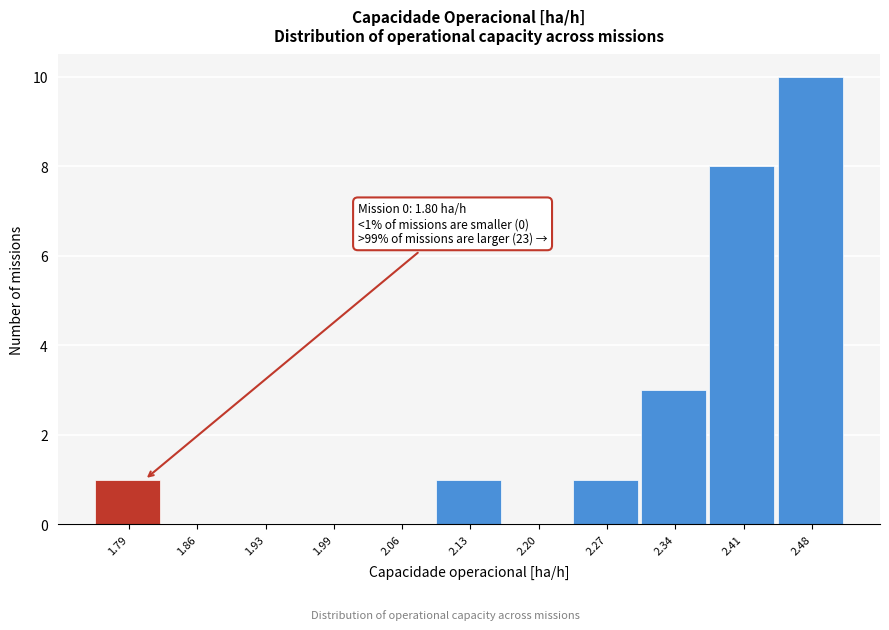

Over which range of the x-axis is the bar tallest?

2.44 to 2.51